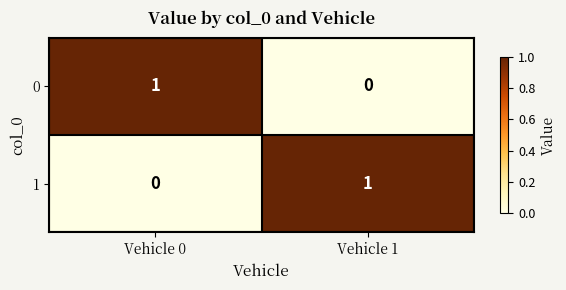

At which label does 1 reach its peak?

Vehicle 1